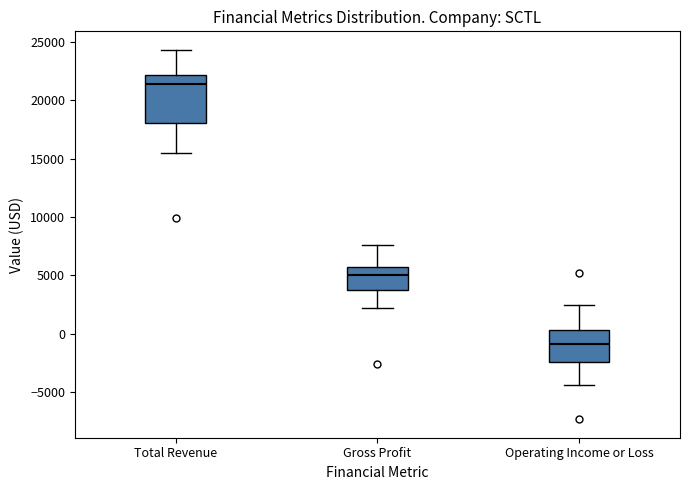

Reading left to right, read every box against the y-axis: the position of its median line, the range the box covers, and the ends of its whiskers. The values are not printed on the chart, so give them approximately, as read against the axis.

Total Revenue: median 21500, box 18000 to 22000, whiskers 15500 to 24500
Gross Profit: median 5000, box 4000 to 5500, whiskers 2000 to 7500
Operating Income or Loss: median -1000, box -2500 to 500, whiskers -4500 to 2500